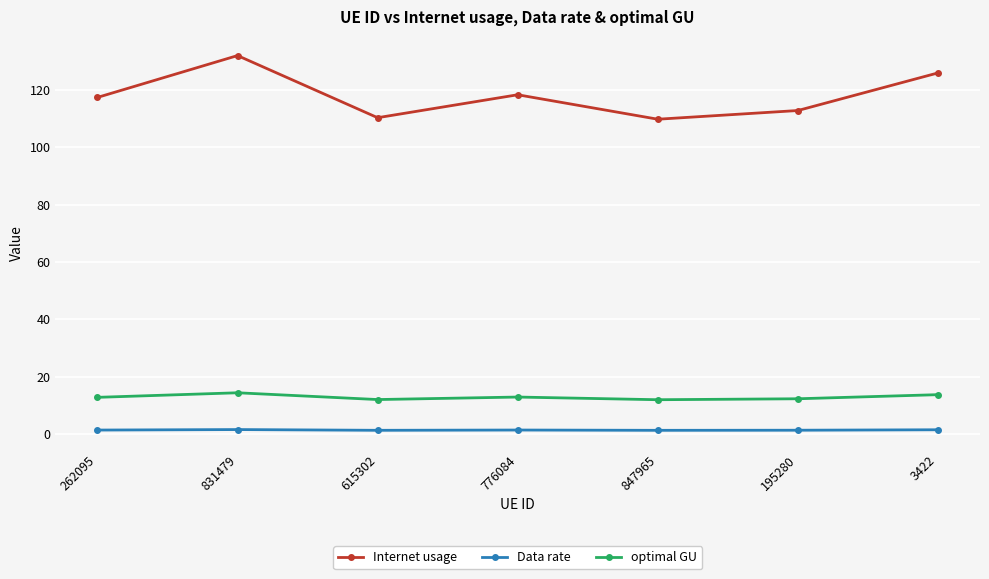

What is the maximum value shown in the chart?

131.9